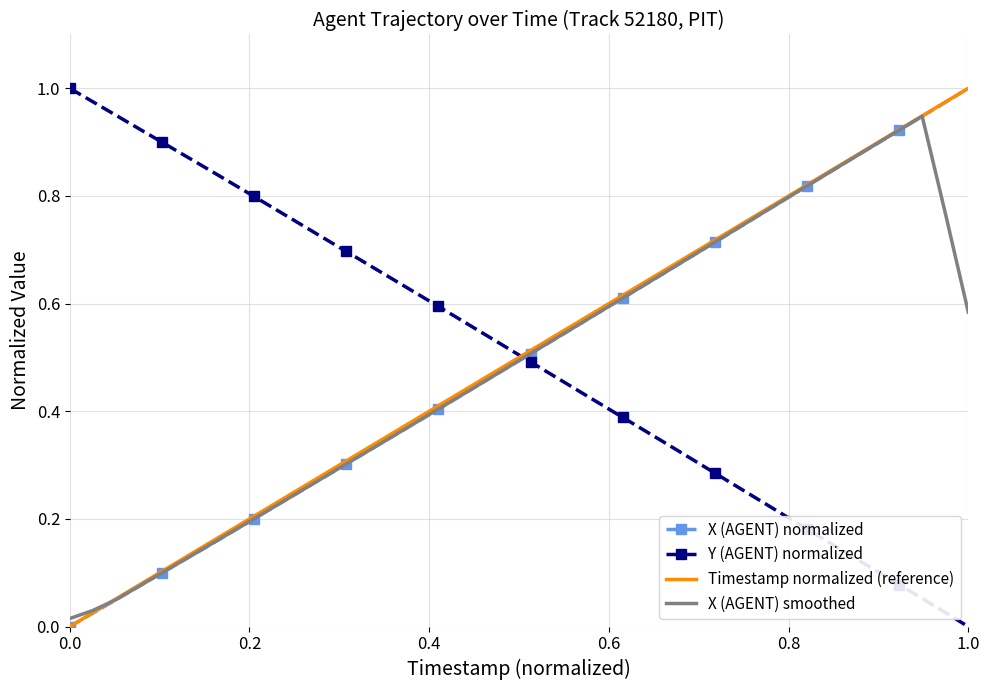

Which series ends up on top after the final intersection of Y (AGENT) normalized and Timestamp normalized (reference)?

Timestamp normalized (reference)